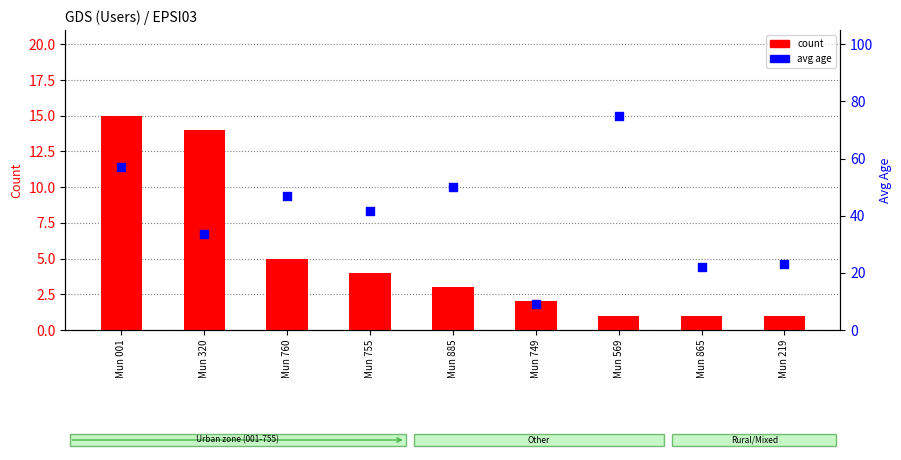

What are all the series names shown in the legend?

count, avg age